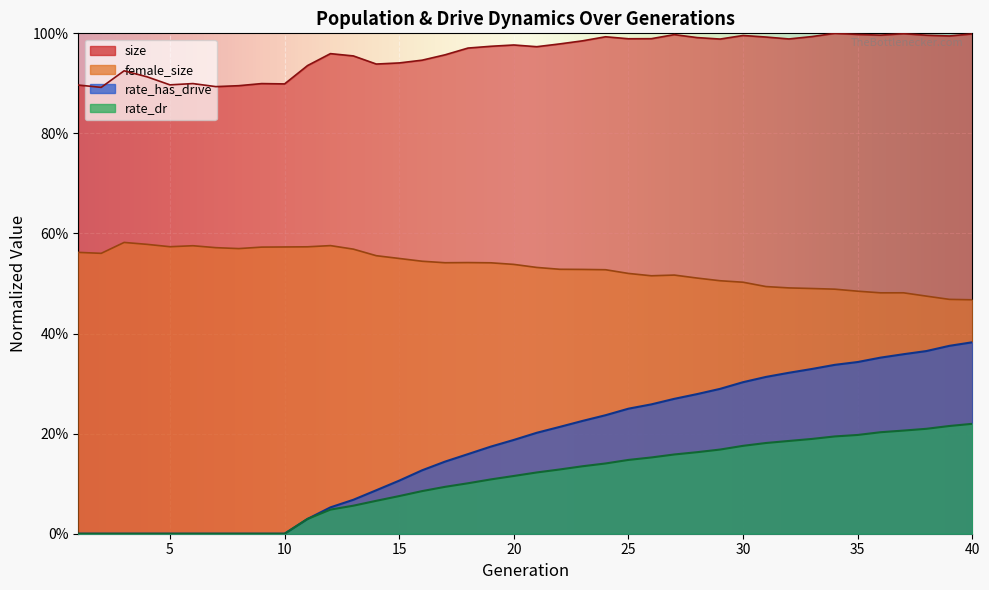

At which label is female_size closest to 0?

40